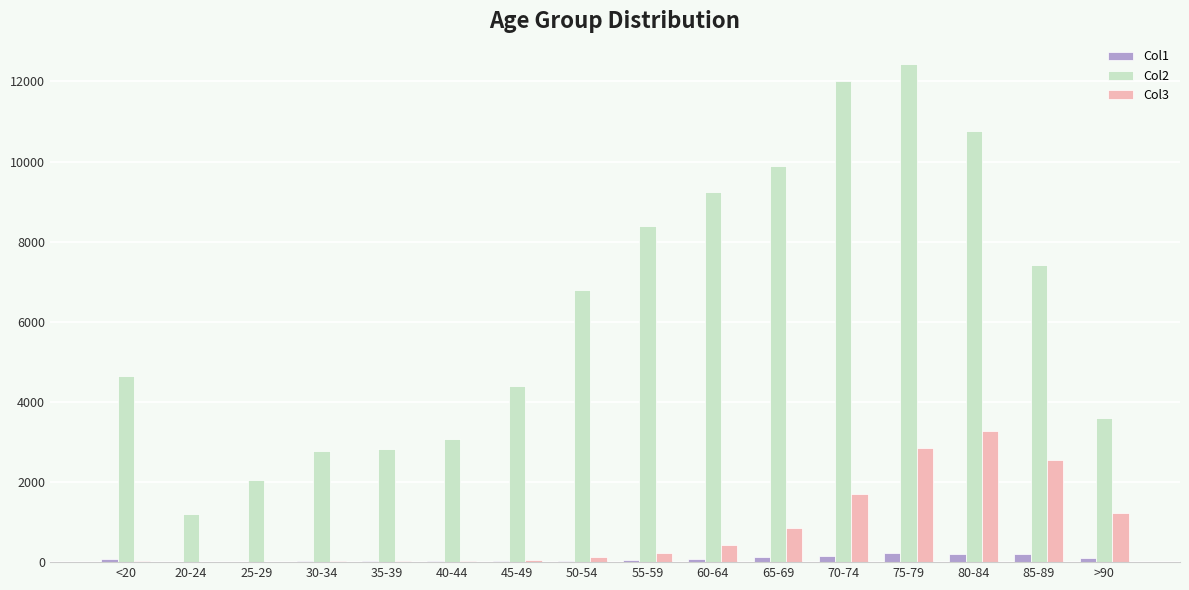

Which category has the highest value in the Col2 series?

75-79